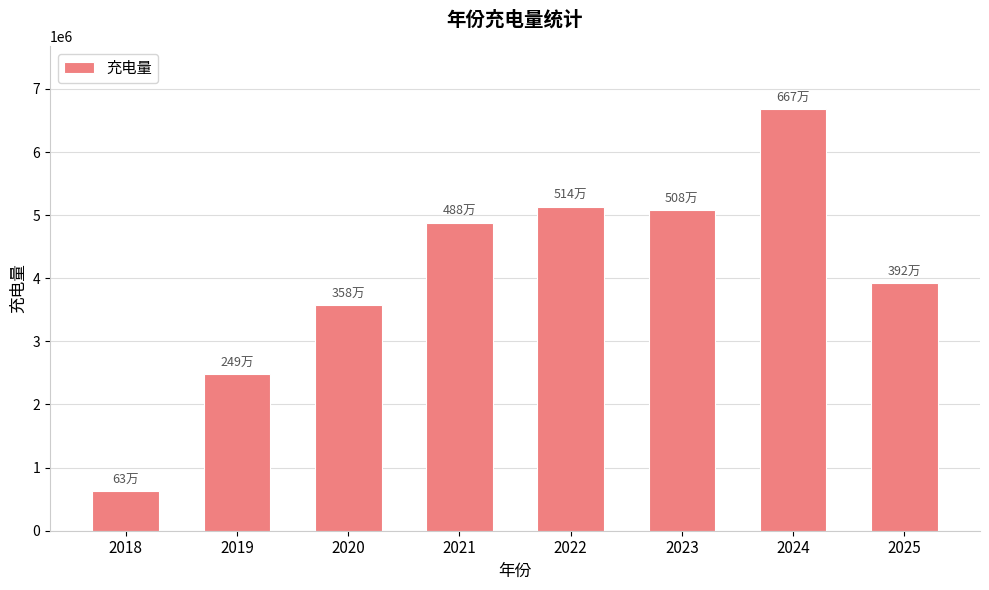

What is the average value?

4048071.8